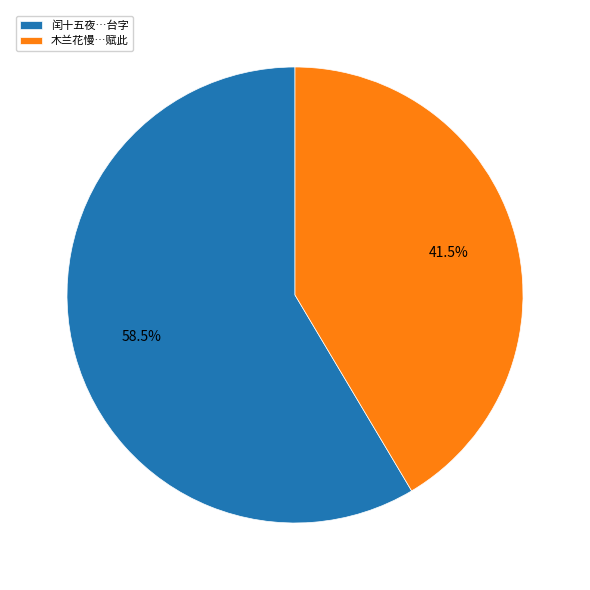

Which slice represents more than half of the pie?

闰十五夜…台字